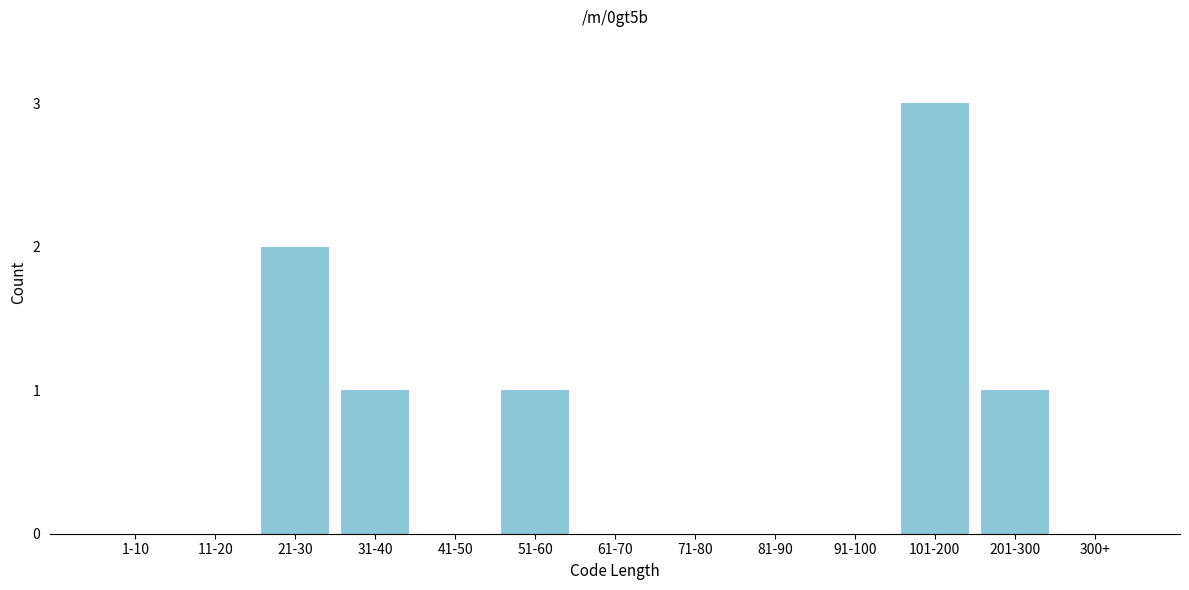

Reading left to right, transcribe all the data shown in this chart.

1-10=0	11-20=0	21-30=2	31-40=1	41-50=0	51-60=1	61-70=0	71-80=0	81-90=0	91-100=0	101-200=3	201-300=1	300+=0